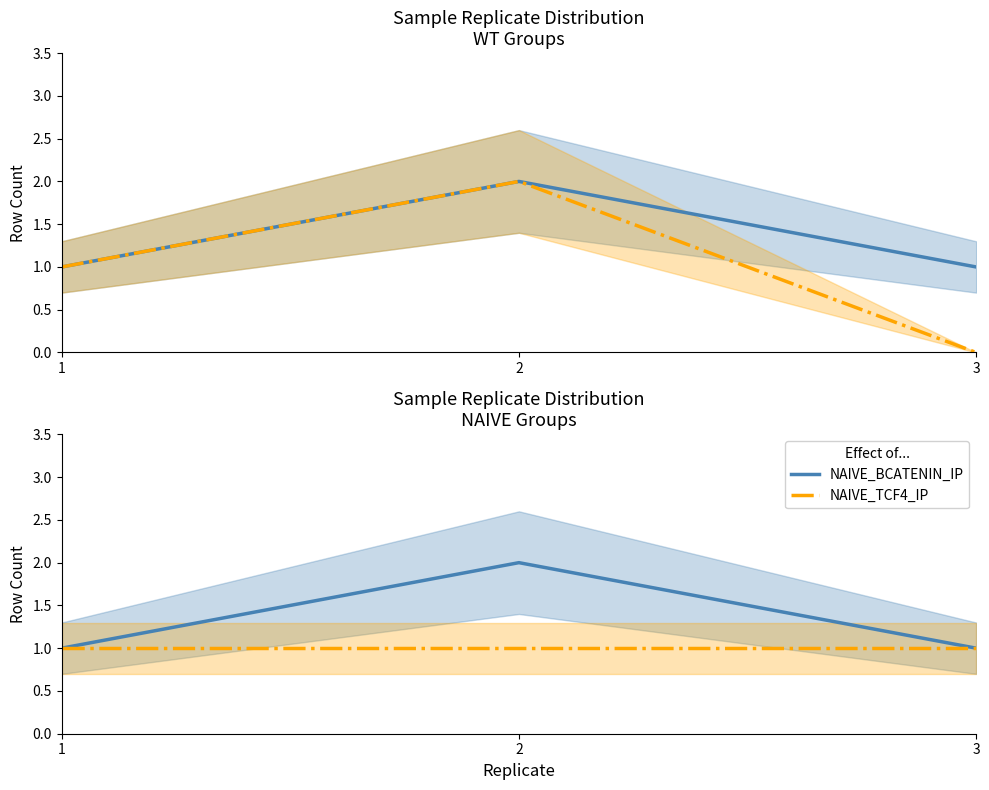

How many categories are shown in the chart?

3